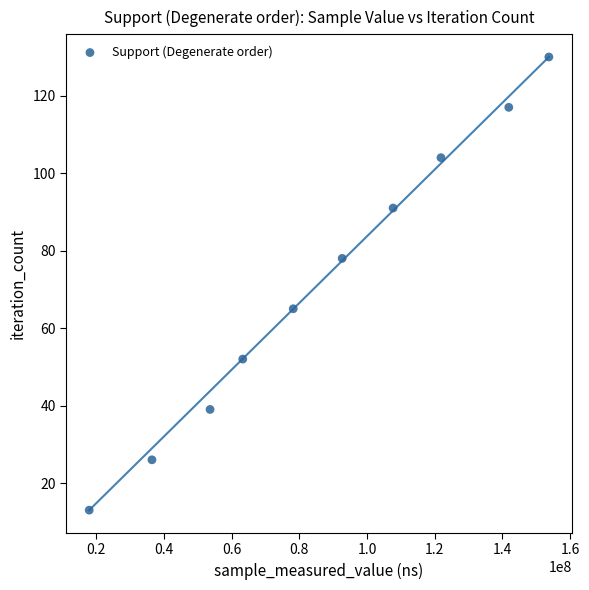

What is the range of Y values (max minus min)?

117